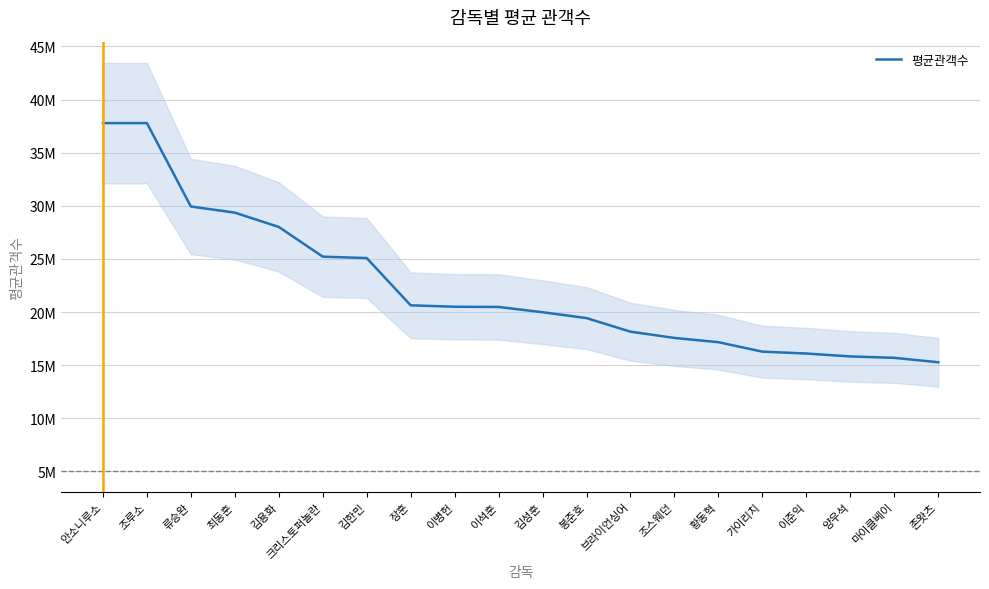

What is the greatest value displayed?

37786941